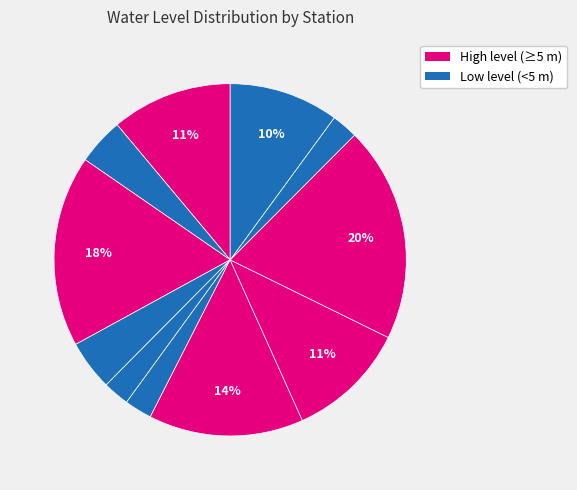

Count the number of slices in the pie.

11